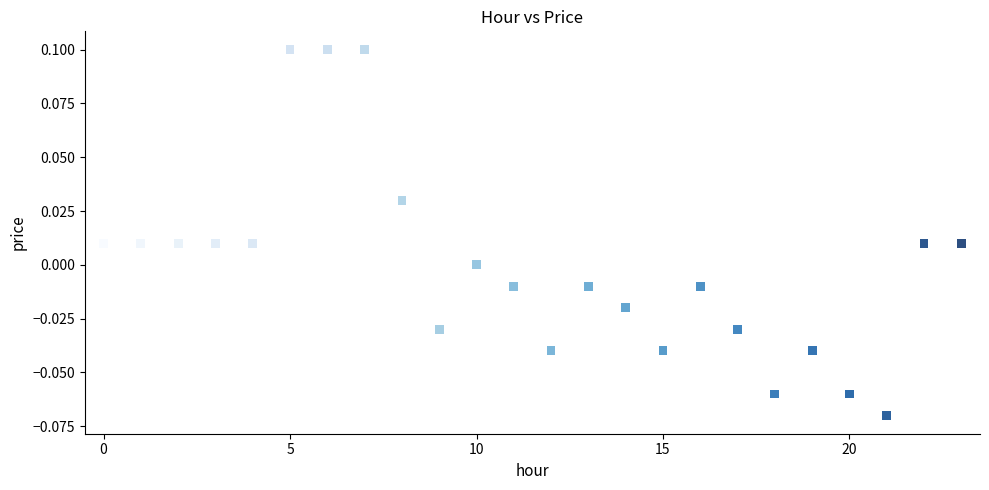

How many points are shown in the scatter plot?

24